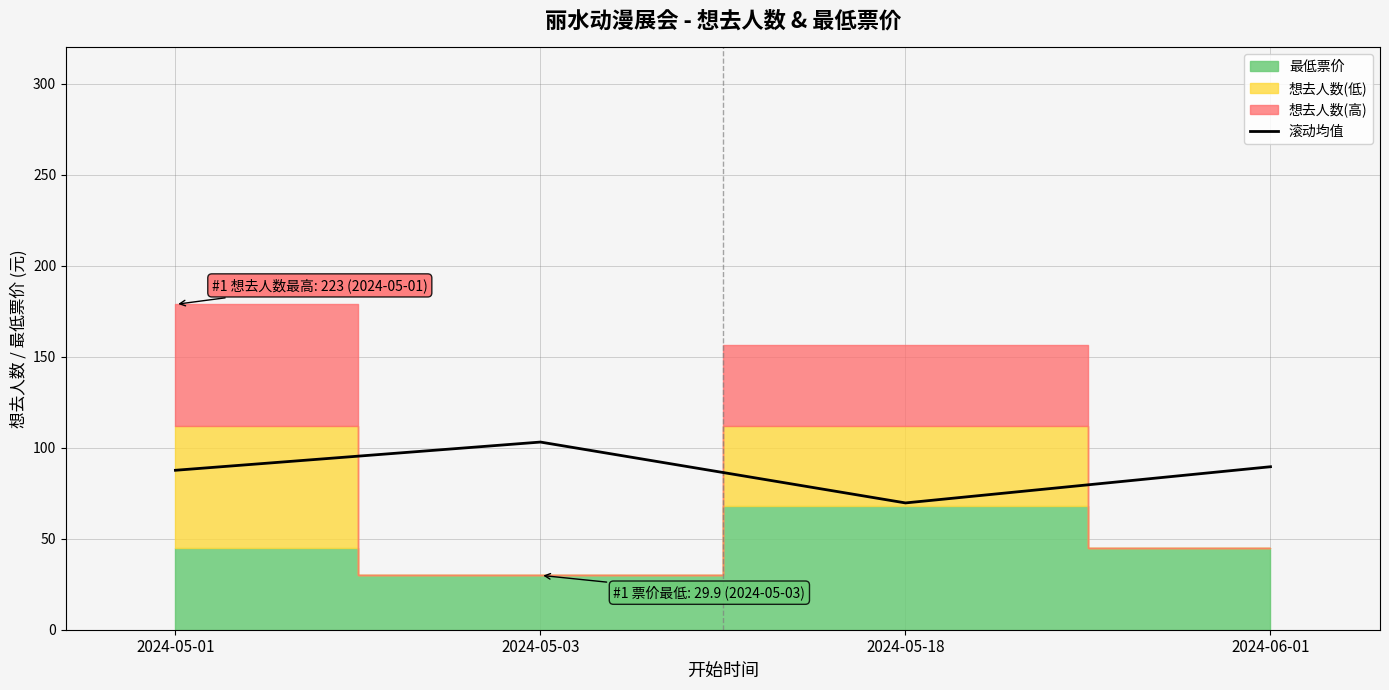

At which category does the data reach its first local peak?

2024-05-03